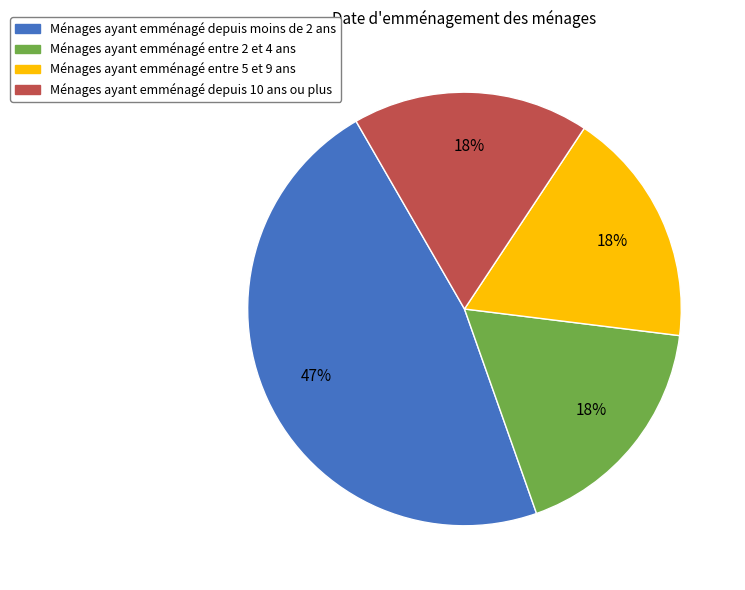

Is there any slice that represents more than half of the pie?

No